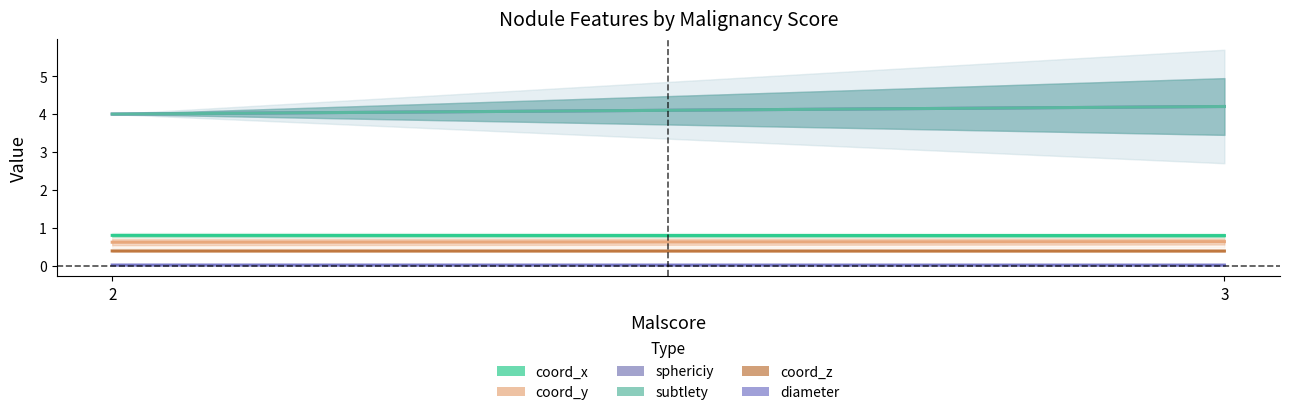

What is the total value across all series at 2?

9.8